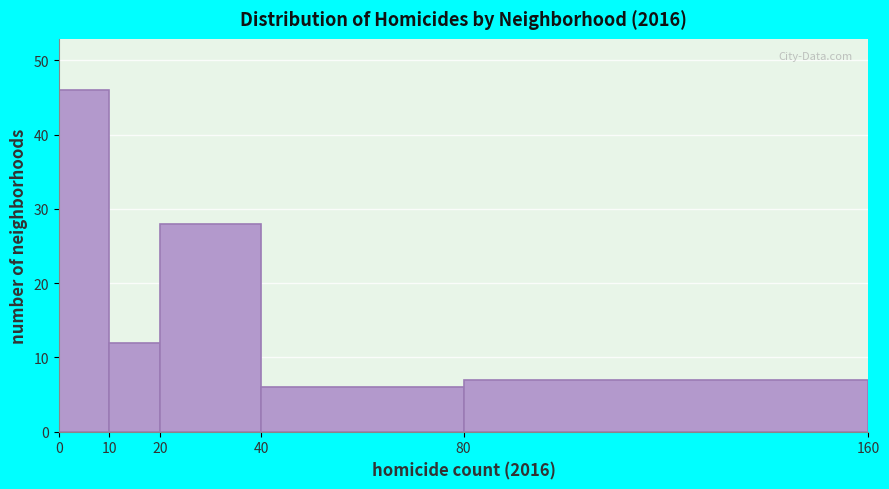

Reading left to right, transcribe this chart: for each bar, give the range it covers on the x-axis and its height. The values are not printed on the chart, so give them approximately, as read against the axis.

0 to 10: 46
10 to 20: 12
20 to 40: 28
40 to 80: 6
80 to 160: 7